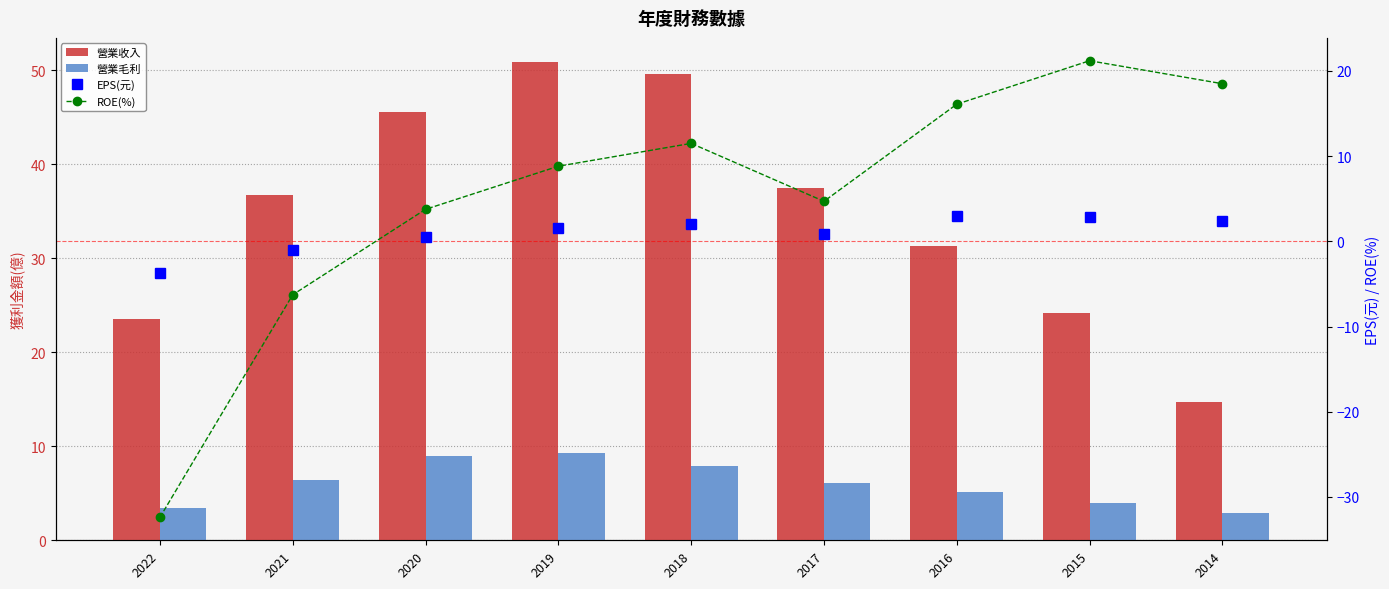

What is the value of the EPS(元) bar at the 2nd from the left?

-1.1